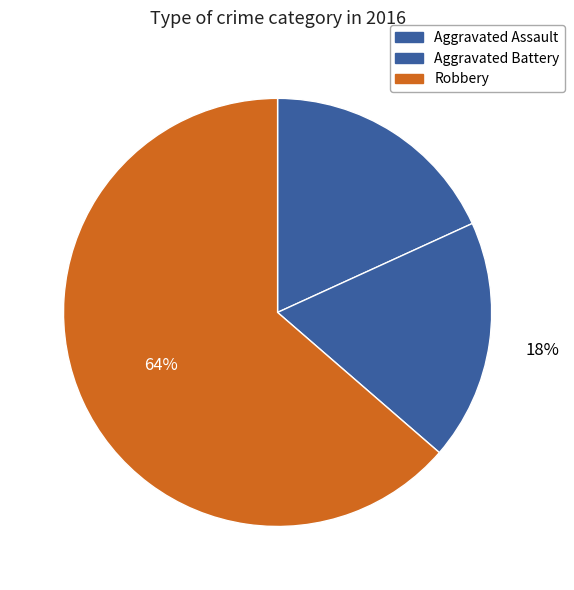

To the nearest percent, what is the combined percentage of Aggravated Assault and Aggravated Battery?

36%